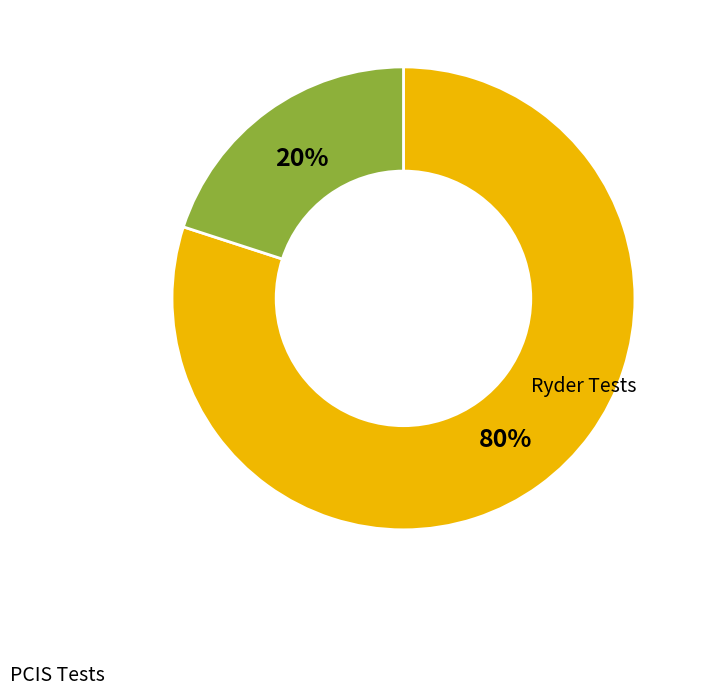

To the nearest percent, what is the difference between the largest and smallest slice percentages?

60%